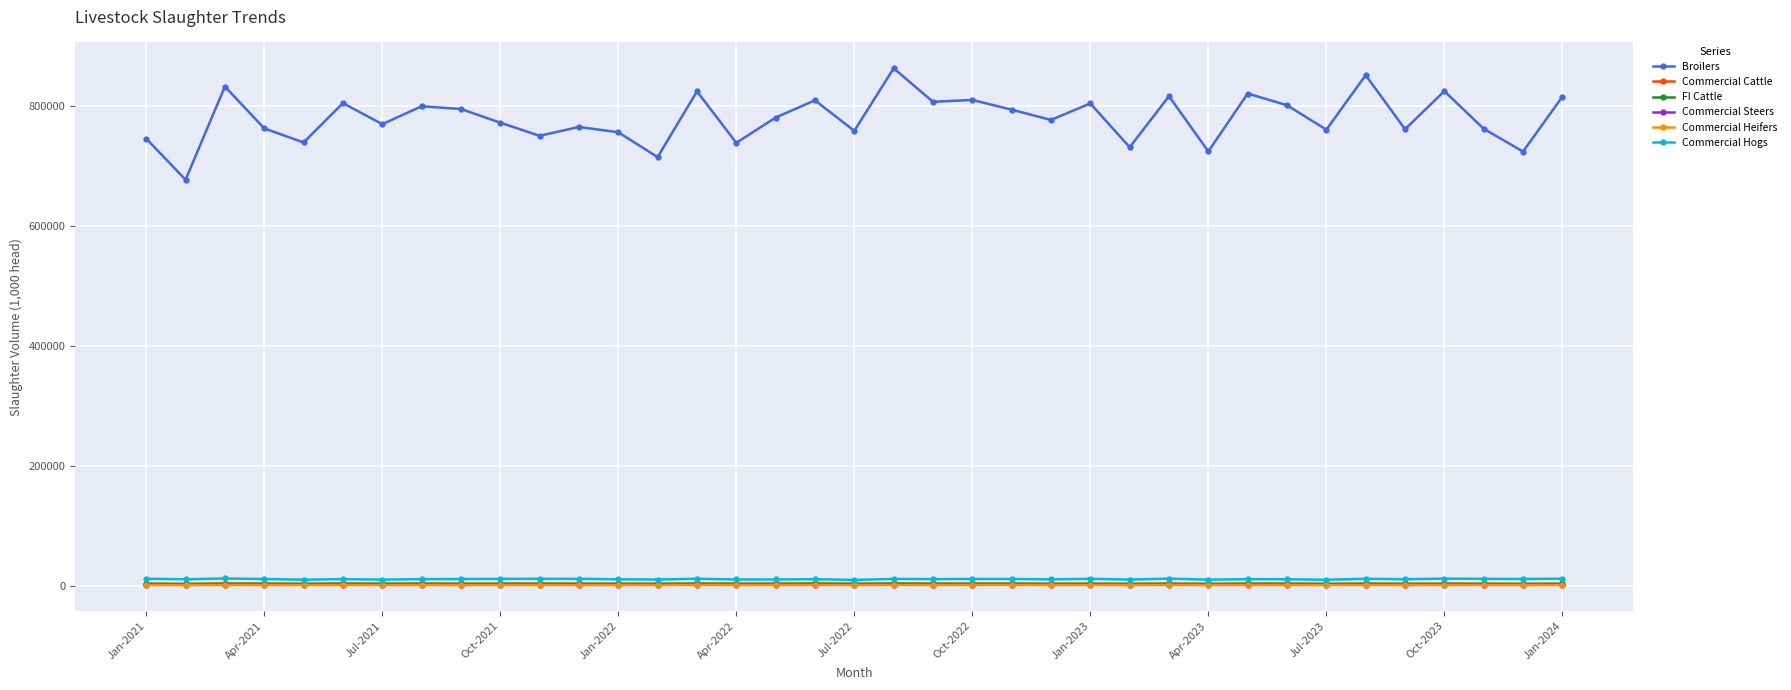

What is the sum of all FI Cattle values?

101763.9